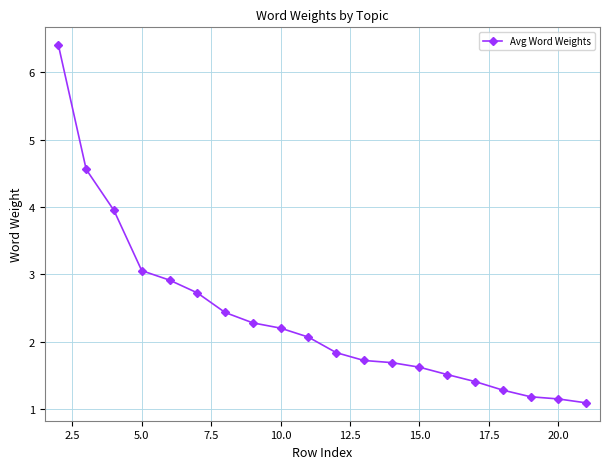

Reading right to left, transcribe all the data shown in this chart.

1.1	1.1	1.2	1.3	1.4	1.5	1.6	1.7	1.7	1.8	2.1	2.2	2.3	2.4	2.7	2.9	3.1	3.9	4.6	6.4